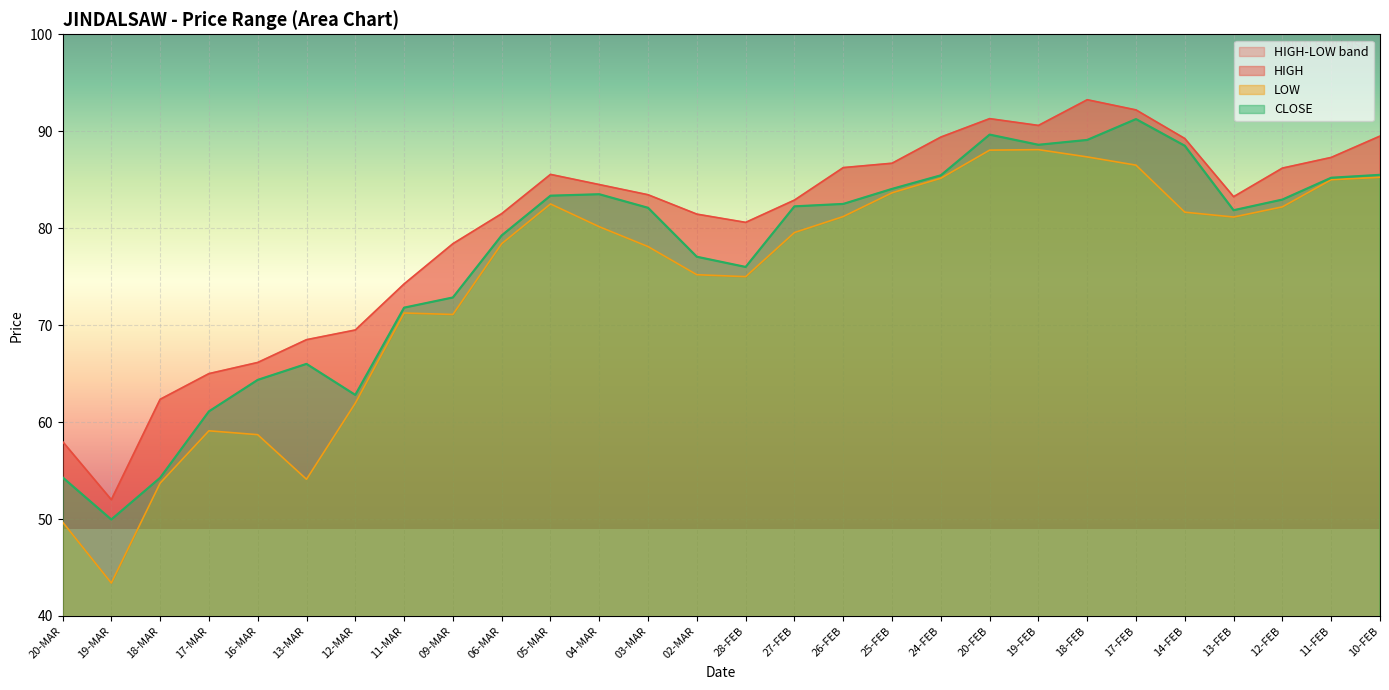

How many data points does each series have?

28